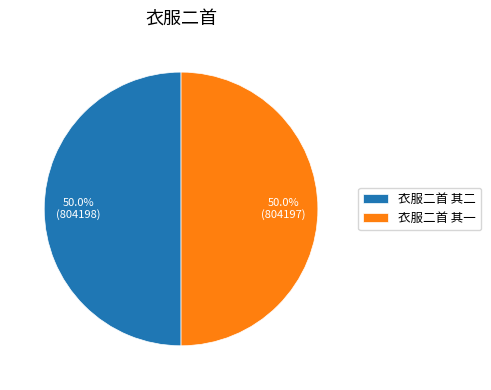

What portion of the pie excludes 衣服二首 其二?

50.0%